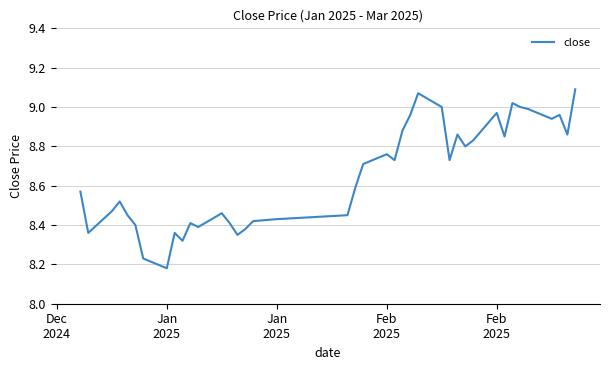

What is the difference between the maximum and minimum values?

0.9